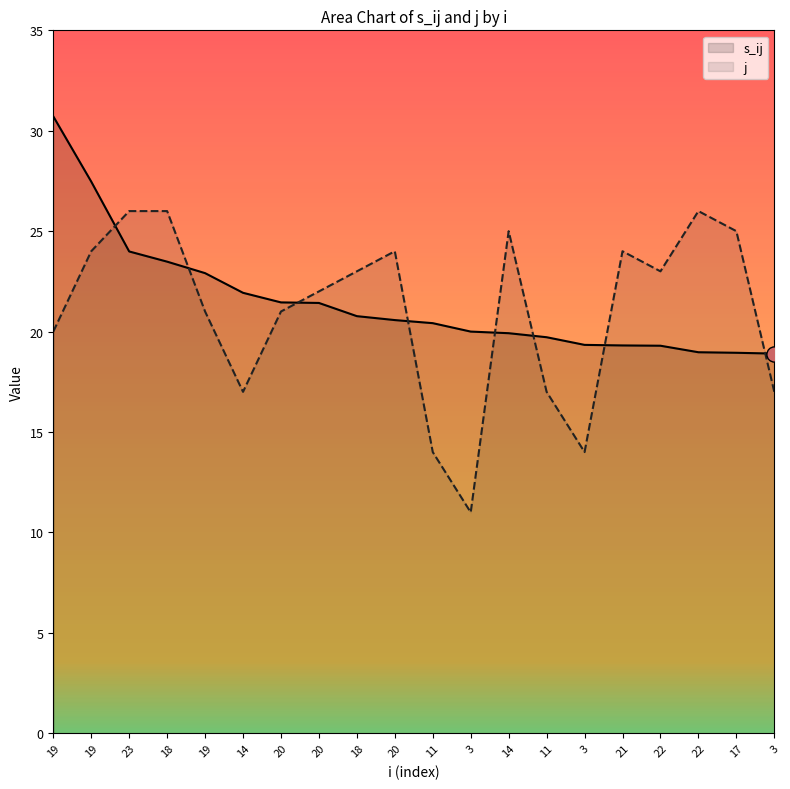

Which series has the largest Y range (max minus min)?

j